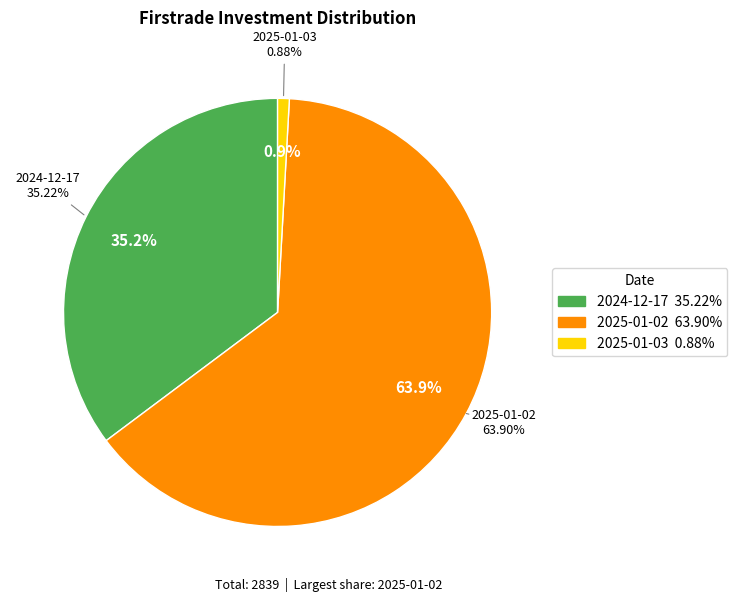

To the nearest percent, what is the difference between the 2025-01-03 and 2024-12-17 slice percentages?

34%